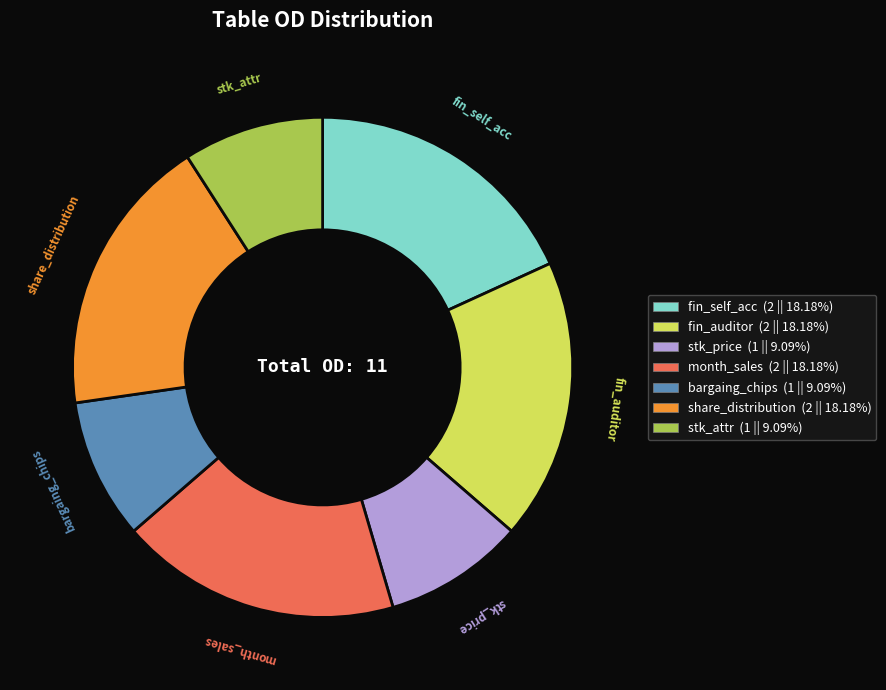

True or false: bargaing_chips accounts for 9% of the total.

True